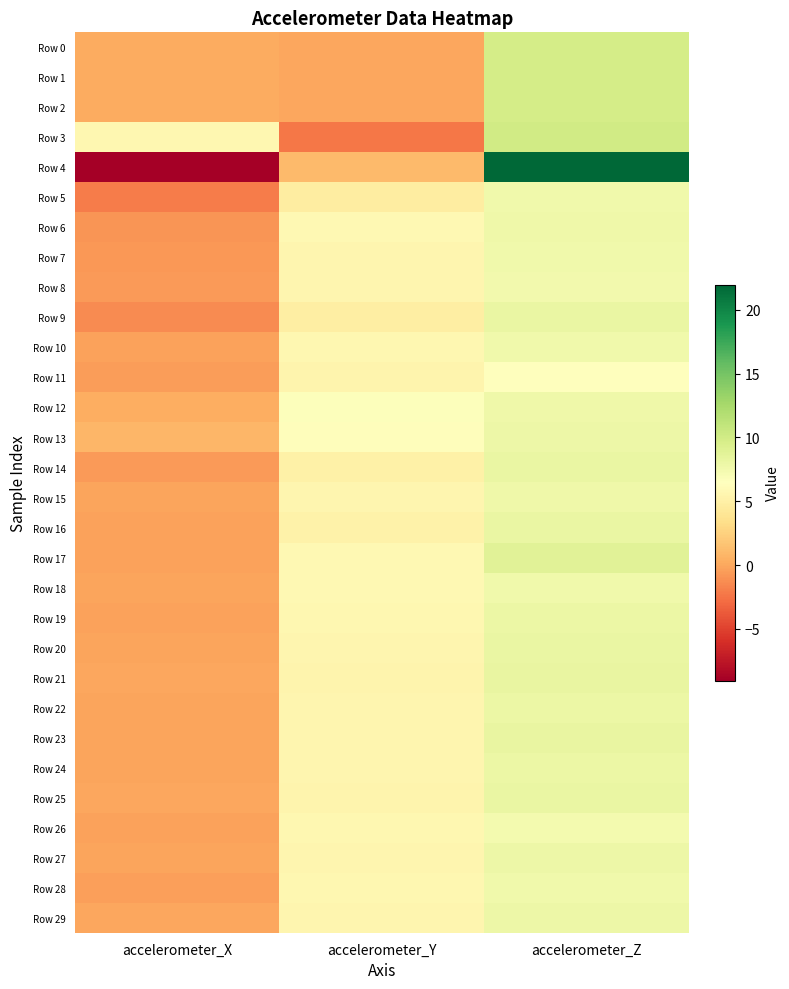

Reading right to left, extract all data points from this chart.

Row 0: accelerometer_Z=9.8	accelerometer_Y=-0.0	accelerometer_X=0.3
Row 1: accelerometer_Z=9.7	accelerometer_Y=-0.0	accelerometer_X=0.3
Row 2: accelerometer_Z=9.8	accelerometer_Y=-0.0	accelerometer_X=0.2
Row 3: accelerometer_Z=10.1	accelerometer_Y=-2.3	accelerometer_X=5.7
Row 4: accelerometer_Z=22.0	accelerometer_Y=1.1	accelerometer_X=-9.1
Row 5: accelerometer_Z=7.6	accelerometer_Y=4.8	accelerometer_X=-2.0
Row 6: accelerometer_Z=7.8	accelerometer_Y=5.9	accelerometer_X=-0.9
Row 7: accelerometer_Z=7.6	accelerometer_Y=5.6	accelerometer_X=-0.7
Row 8: accelerometer_Z=7.6	accelerometer_Y=5.5	accelerometer_X=-0.6
Row 9: accelerometer_Z=8.1	accelerometer_Y=4.8	accelerometer_X=-1.3
Row 10: accelerometer_Z=7.6	accelerometer_Y=5.7	accelerometer_X=-0.3
Row 11: accelerometer_Z=6.4	accelerometer_Y=5.4	accelerometer_X=-0.5
Row 12: accelerometer_Z=7.7	accelerometer_Y=6.7	accelerometer_X=0.3
Row 13: accelerometer_Z=7.8	accelerometer_Y=6.3	accelerometer_X=0.9
Row 14: accelerometer_Z=8.1	accelerometer_Y=5.1	accelerometer_X=-0.6
Row 15: accelerometer_Z=7.8	accelerometer_Y=5.6	accelerometer_X=-0.2
Row 16: accelerometer_Z=8.1	accelerometer_Y=5.2	accelerometer_X=-0.2
Row 17: accelerometer_Z=8.8	accelerometer_Y=5.8	accelerometer_X=-0.3
Row 18: accelerometer_Z=7.6	accelerometer_Y=5.8	accelerometer_X=-0.2
Row 19: accelerometer_Z=8.0	accelerometer_Y=5.7	accelerometer_X=-0.2
Row 20: accelerometer_Z=8.1	accelerometer_Y=5.6	accelerometer_X=-0.1
Row 21: accelerometer_Z=8.3	accelerometer_Y=5.5	accelerometer_X=-0.0
Row 22: accelerometer_Z=8.0	accelerometer_Y=5.6	accelerometer_X=-0.2
Row 23: accelerometer_Z=8.2	accelerometer_Y=5.5	accelerometer_X=-0.1
Row 24: accelerometer_Z=8.0	accelerometer_Y=5.5	accelerometer_X=-0.2
Row 25: accelerometer_Z=8.1	accelerometer_Y=5.5	accelerometer_X=-0.1
Row 26: accelerometer_Z=7.4	accelerometer_Y=5.6	accelerometer_X=-0.3
Row 27: accelerometer_Z=7.9	accelerometer_Y=5.6	accelerometer_X=-0.1
Row 28: accelerometer_Z=7.6	accelerometer_Y=5.6	accelerometer_X=-0.4
Row 29: accelerometer_Z=7.9	accelerometer_Y=5.5	accelerometer_X=-0.1